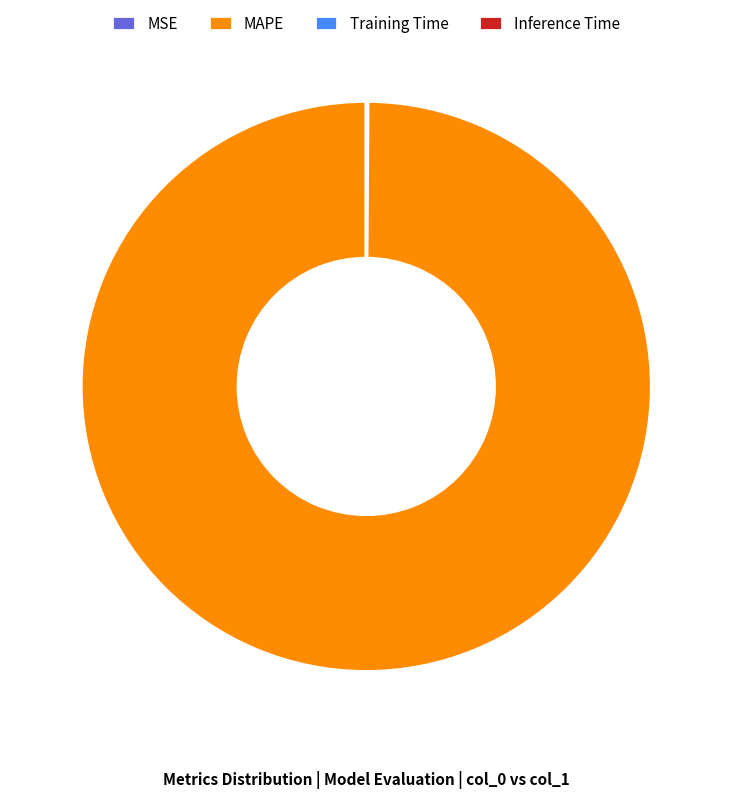

Is it true that MAPE is 100% of the pie?

True